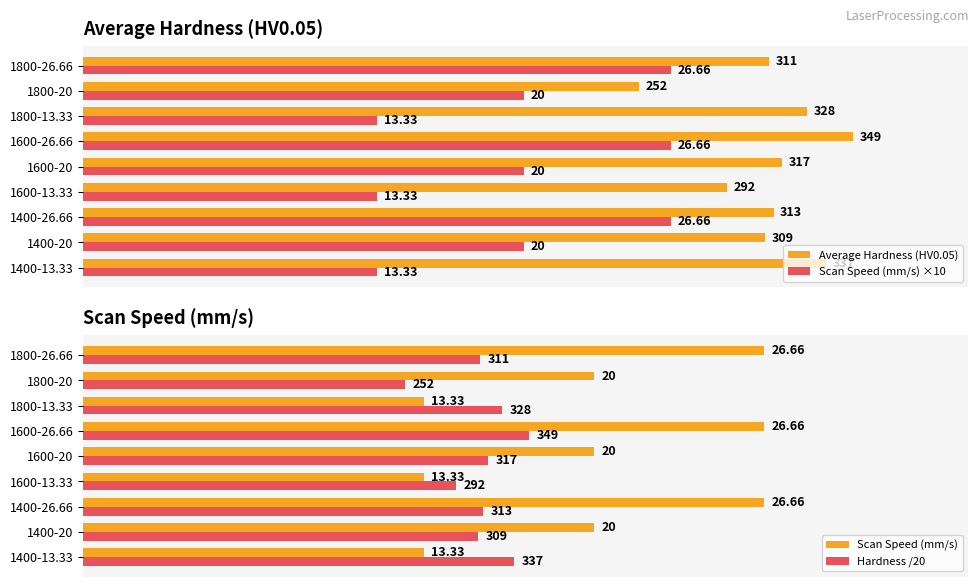

Which has a higher value, 1400-20 or 1600-26.66?

1600-26.66